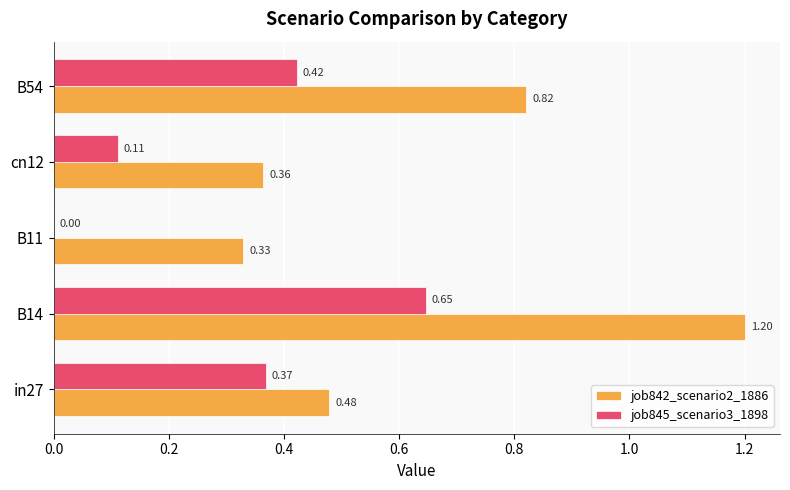

Which category has the highest value across all series?

B14